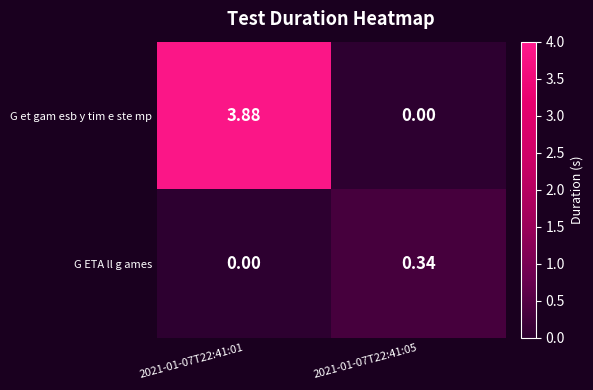

Which series has the largest total across all categories?

G et gam esb y tim e ste mp